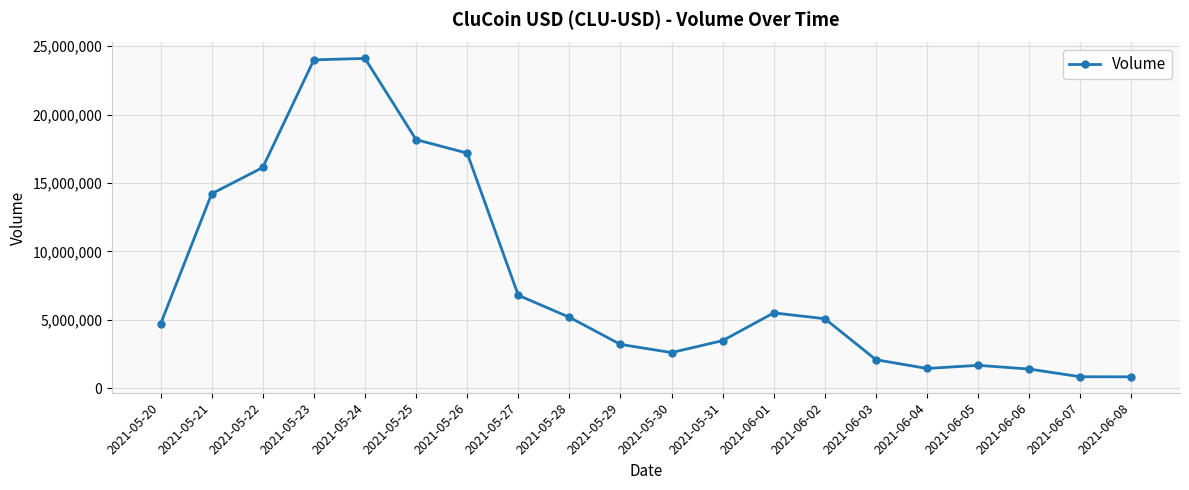

What is the minimum value shown in the chart?

821858